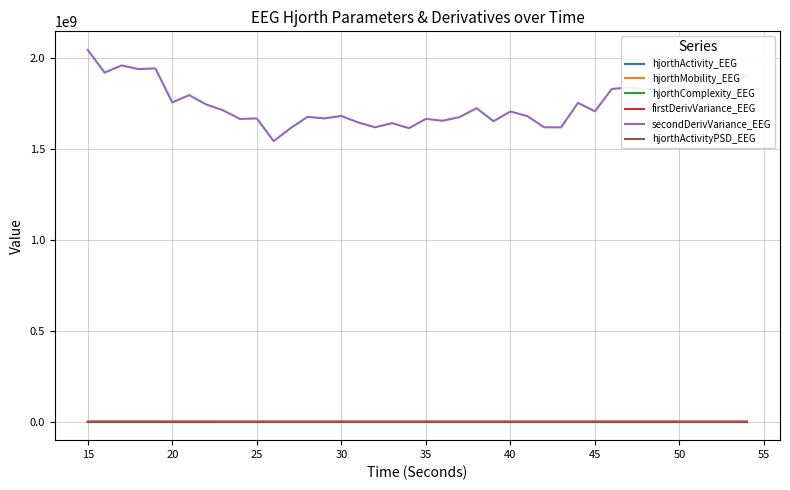

Which series has the largest total across all categories?

secondDerivVariance_EEG